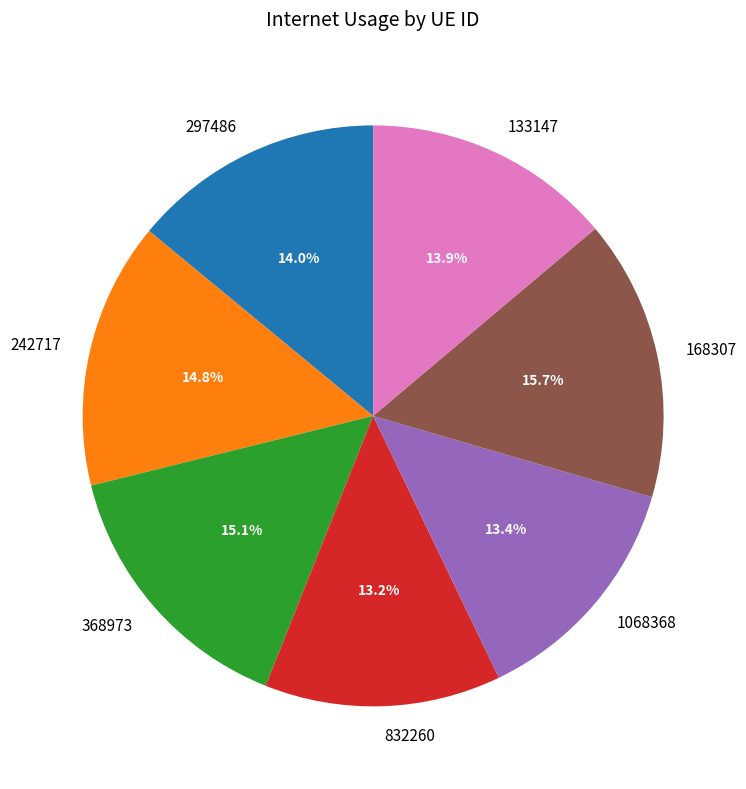

Which slice is the largest?

168307